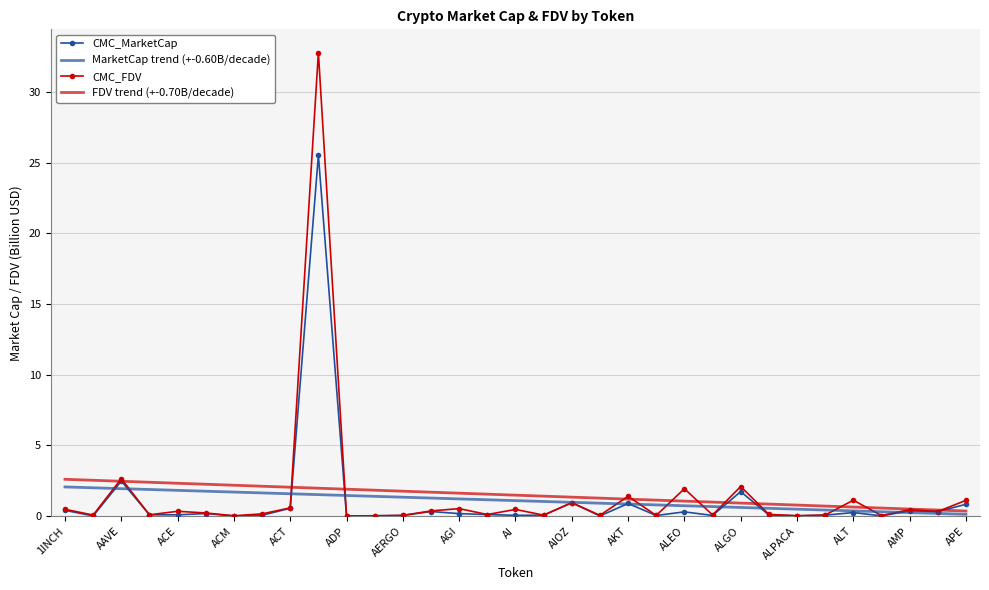

What is the highest value of the MarketCap trend (+-0.60B/decade) series?

2.1